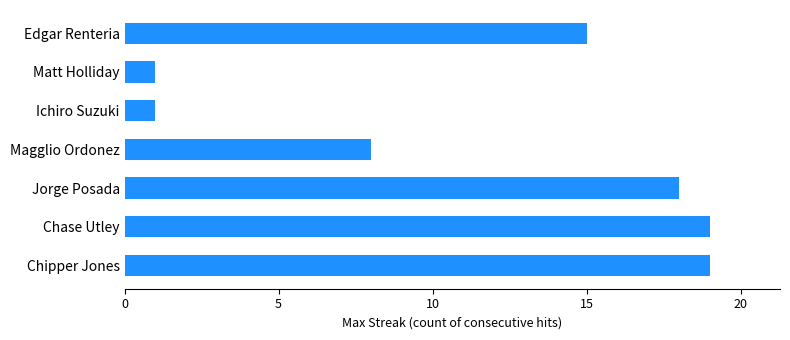

Is it true that the value at Matt Holliday is 2?

False